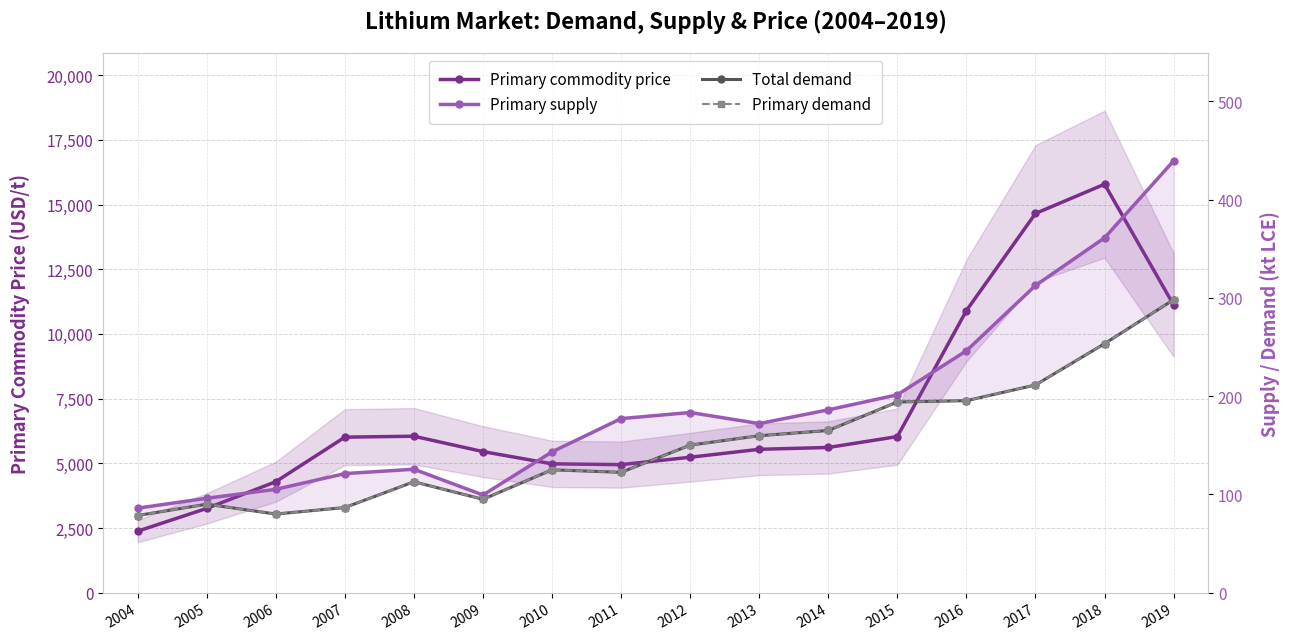

How many values in the Total demand series exceed 150?

8